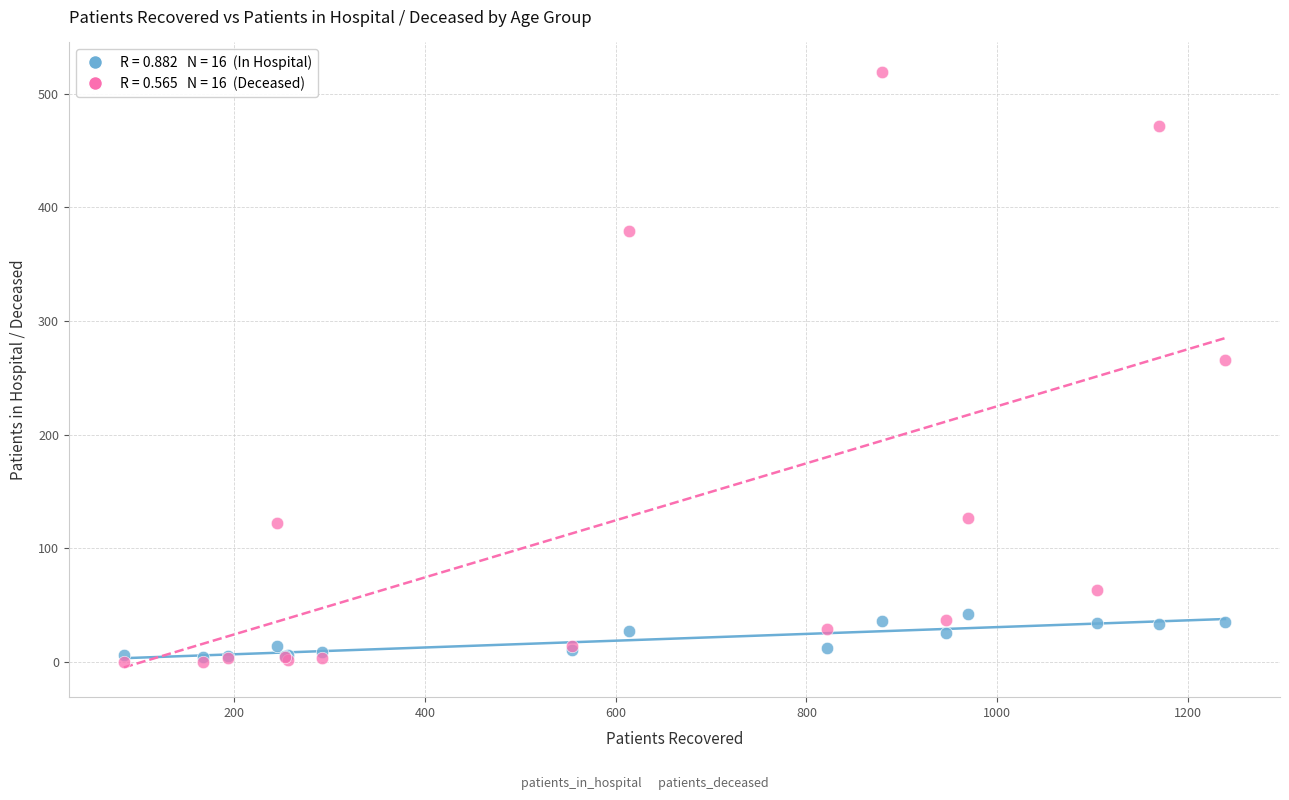

Across all series, what Y value is closest to 259?

266